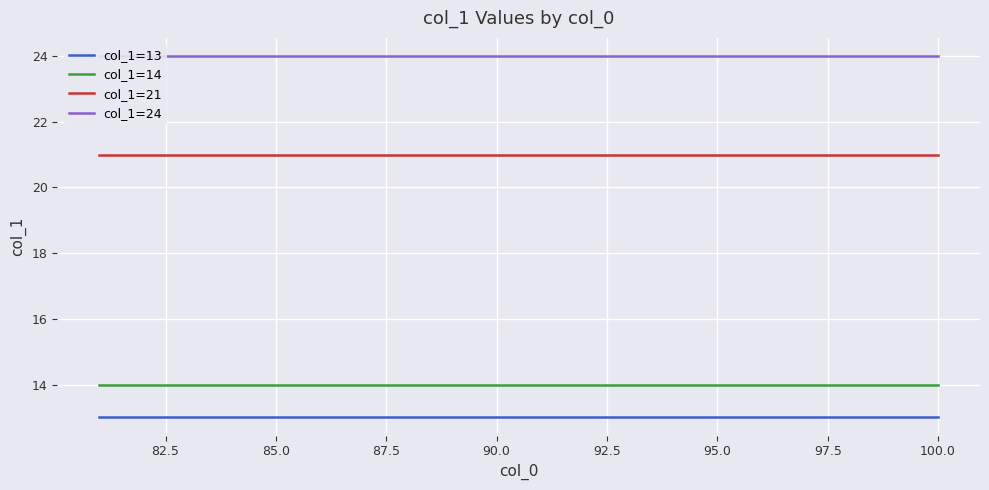

True or false: col_1=21 and col_1=13 intersect in this chart.

False